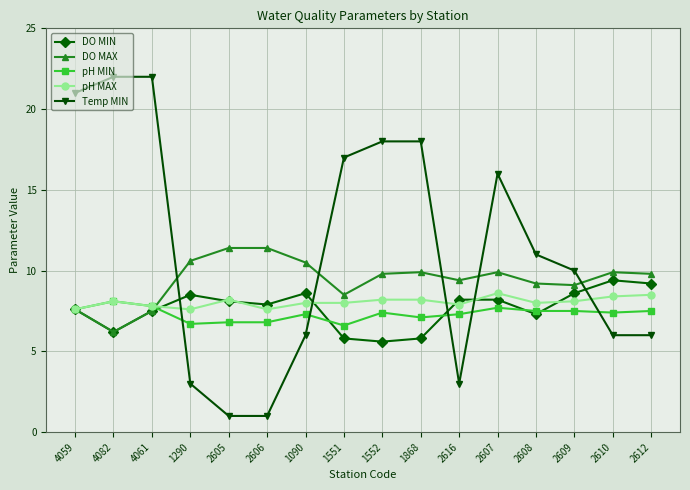

Which series has the largest total across all categories?

Temp MIN